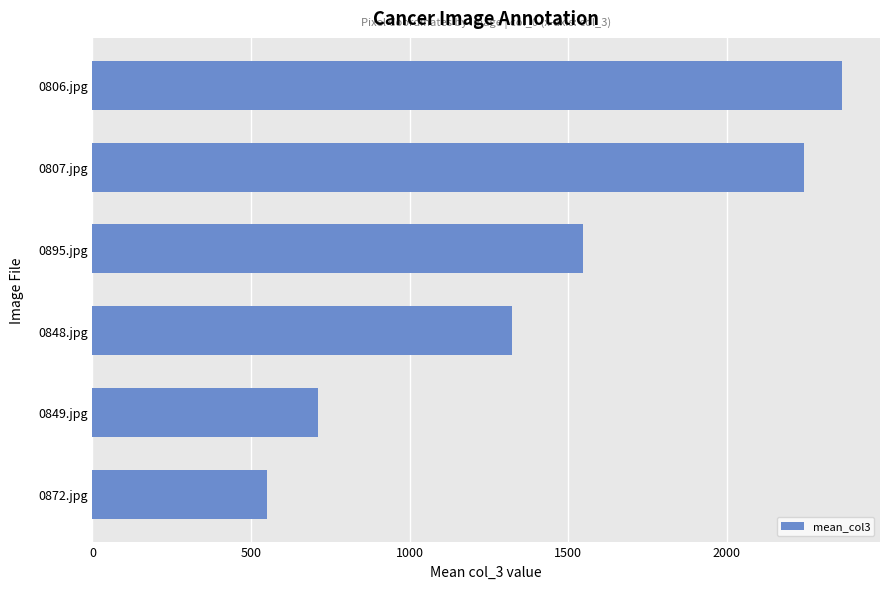

Rank the categories by value from highest to lowest.

0806.jpg, 0807.jpg, 0895.jpg, 0848.jpg, 0849.jpg, 0872.jpg